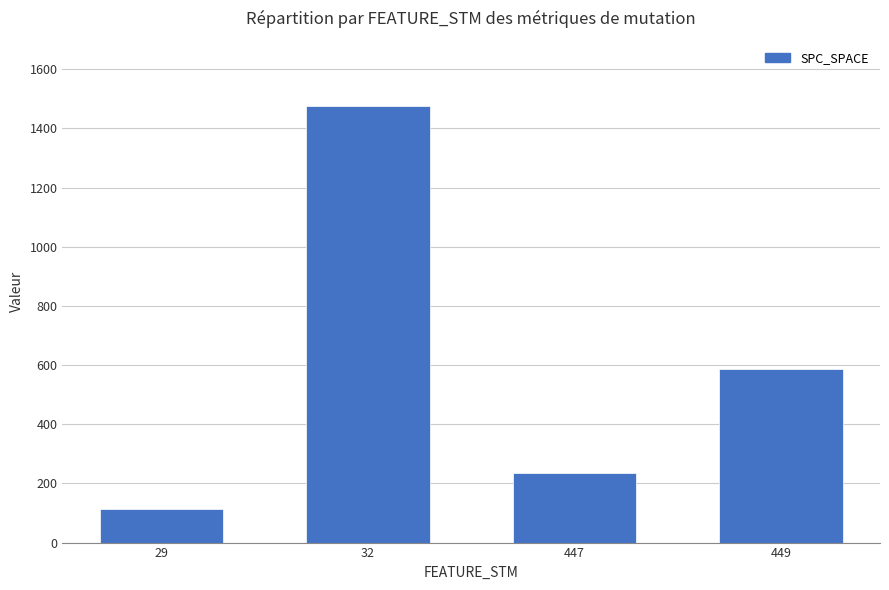

List the labels in order of value, smallest first.

29, 447, 449, 32